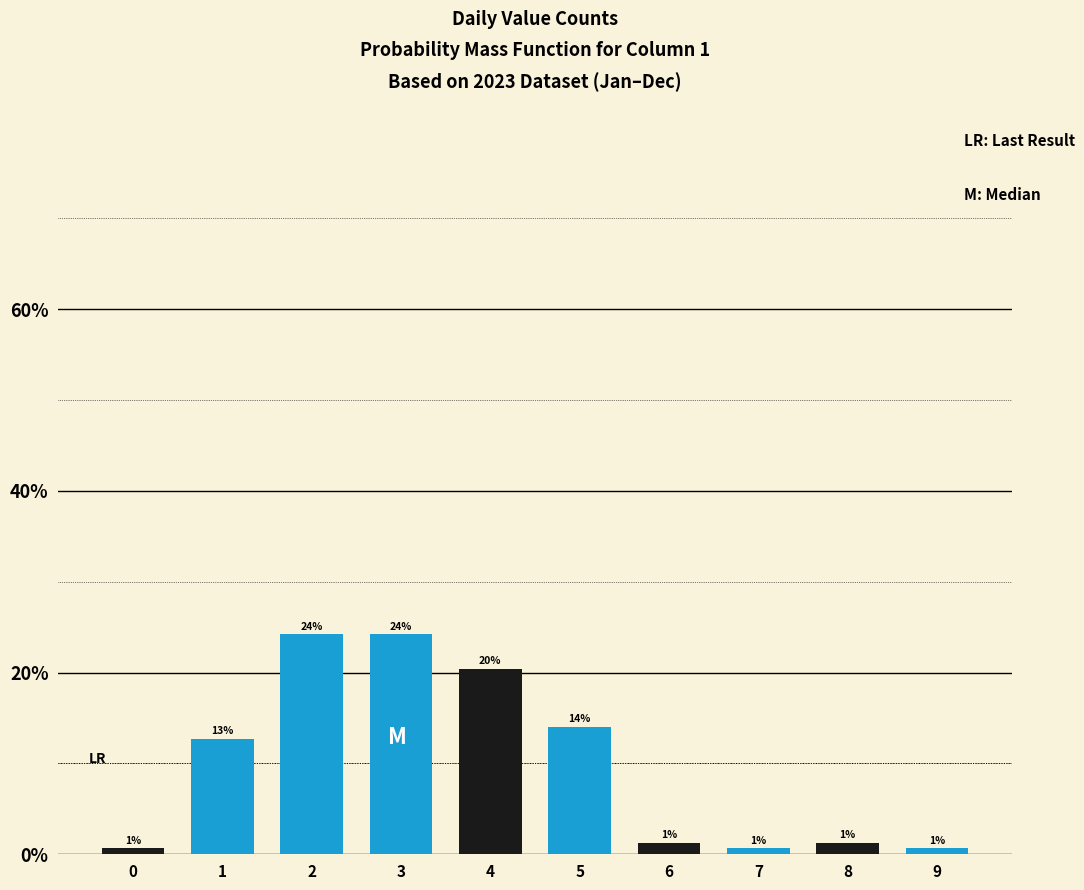

Are the bars horizontal?

No